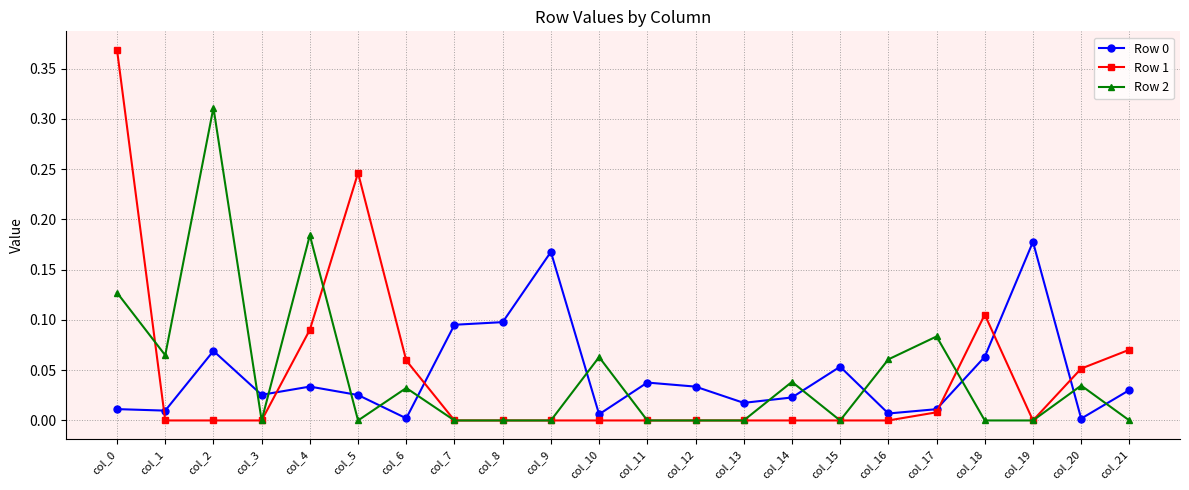

True or false: Row 2 and Row 1 intersect in this chart.

True